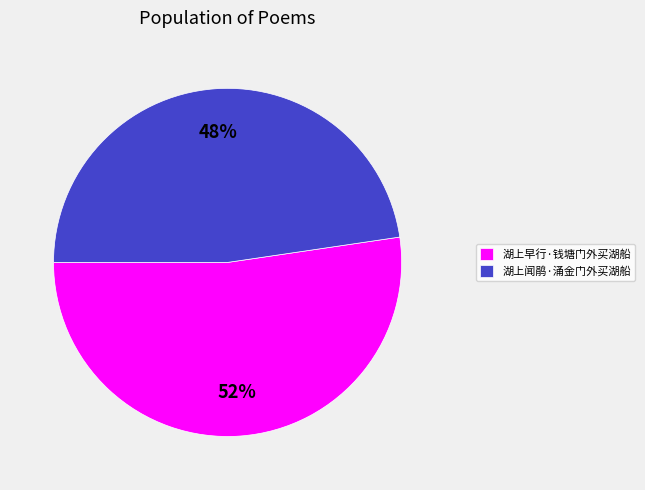

Which category has the biggest portion of the pie?

湖上早行·钱塘门外买湖船